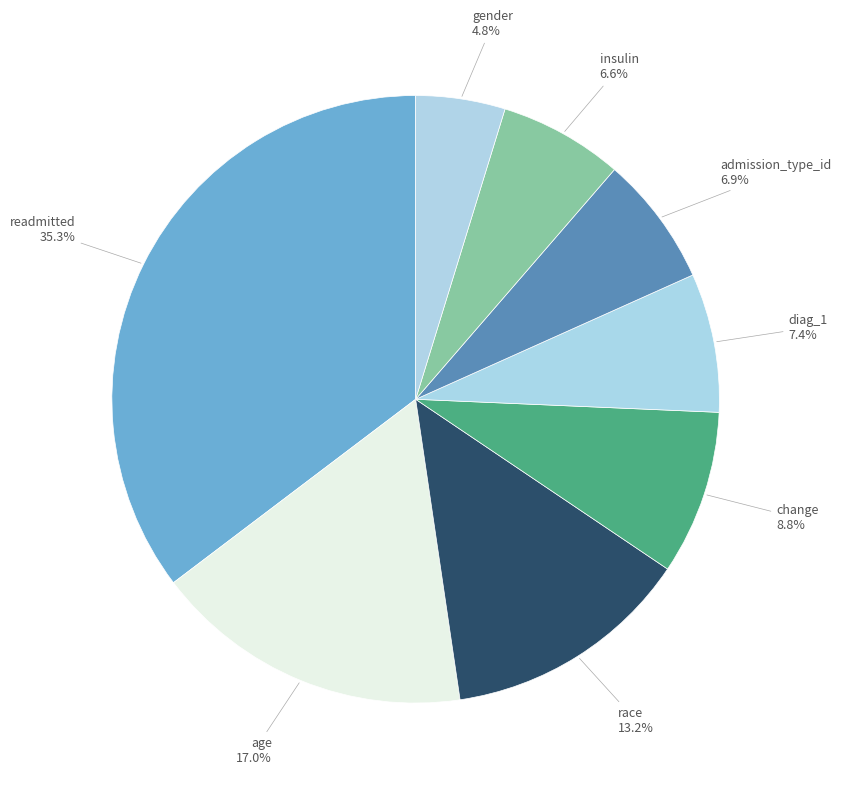

What is the total percentage of gender and insulin?

11.4%